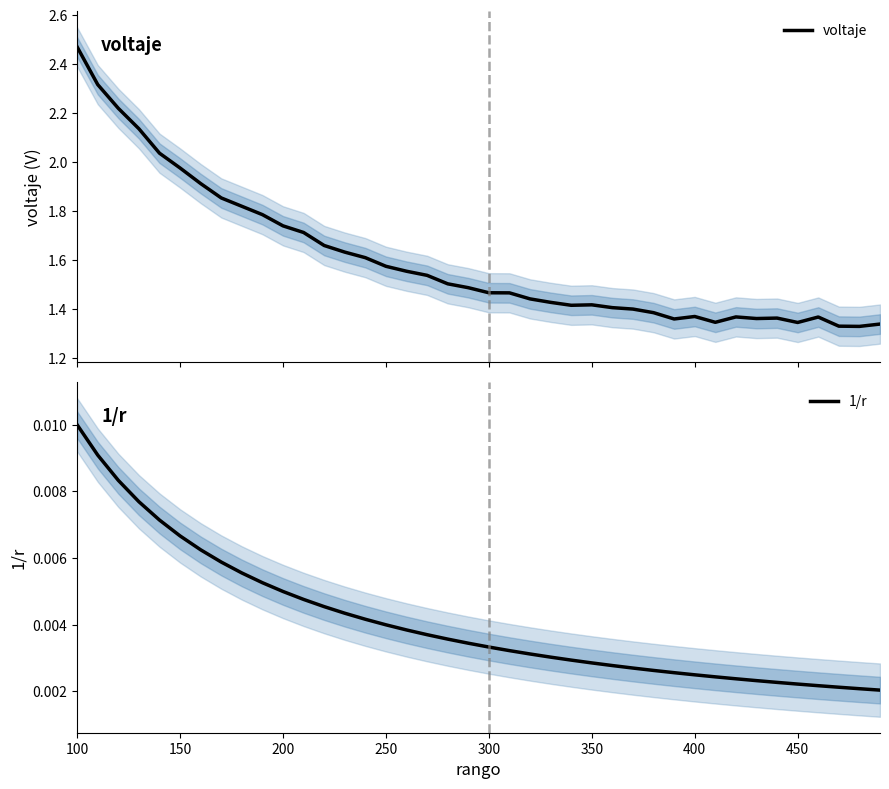

What is the difference between the voltaje values at 15 and 450?

0.3